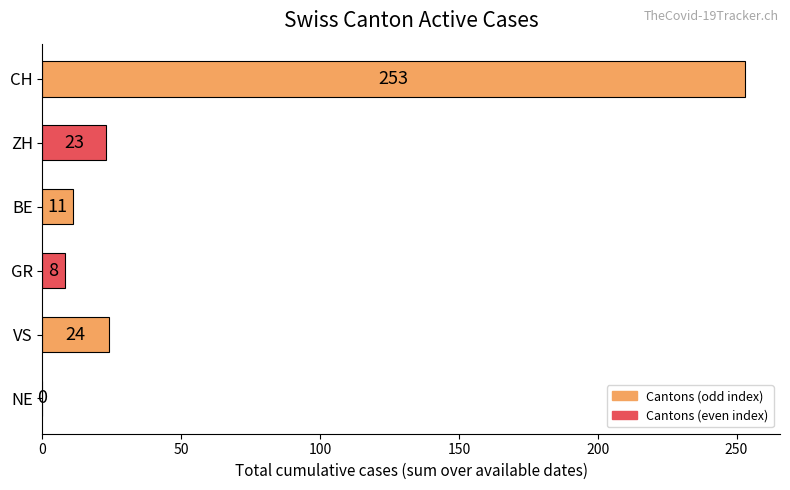

True or false: the data shows 122 at NE.

False